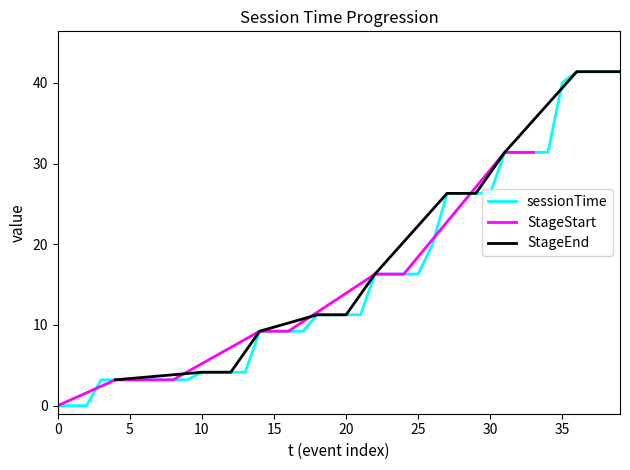

True or false: sessionTime has a value of 9.2 at 15.

True